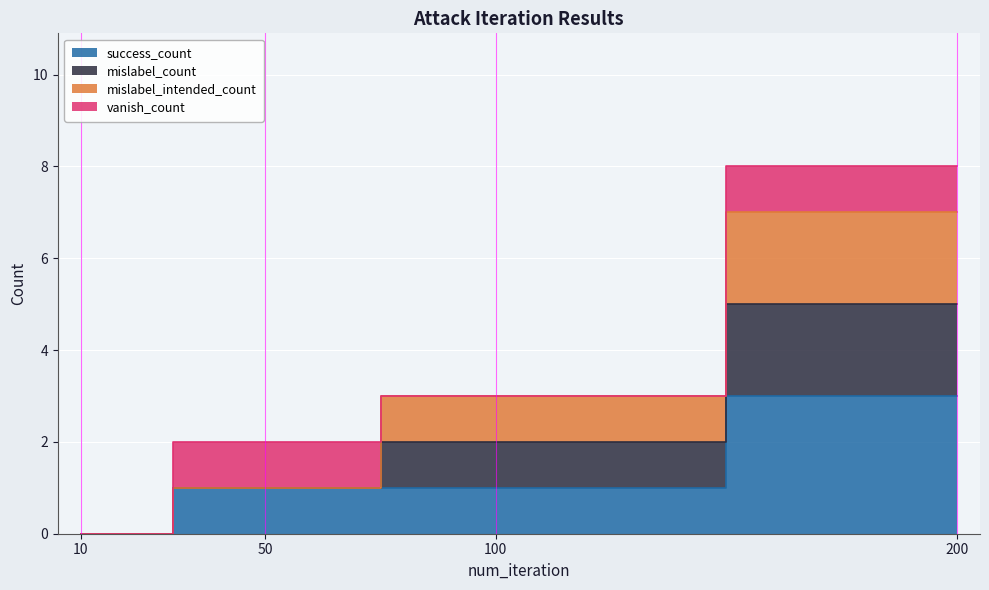

True or false: success_count has a value of 0 at 10.

True